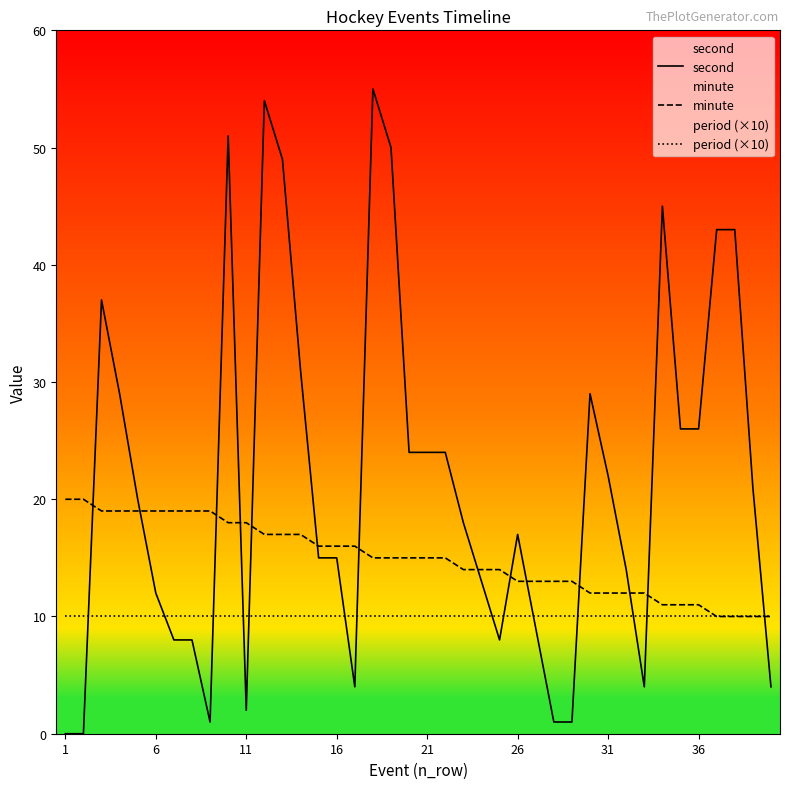

Is it true that minute equals 7 at 36?

False